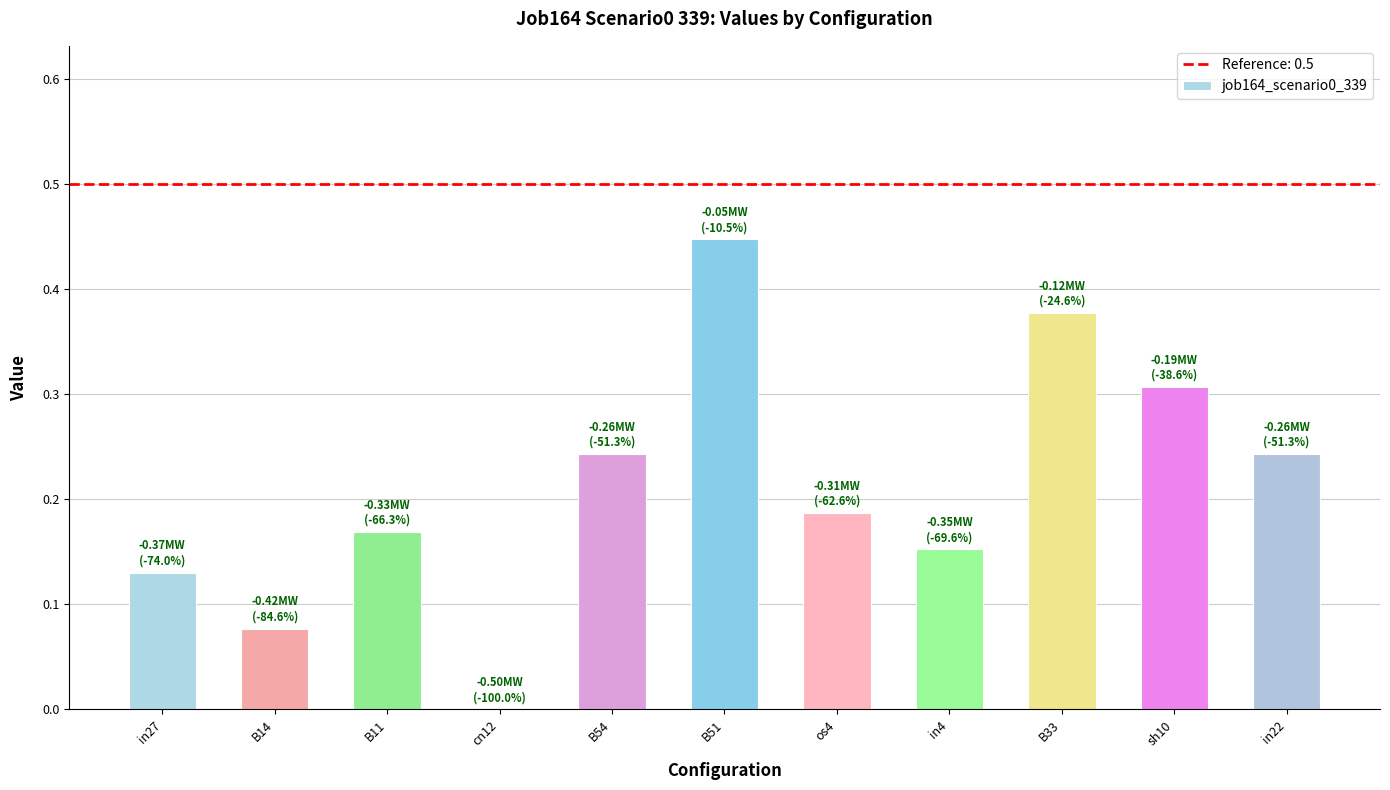

What is the change in value from in27 to B33?

+0.2